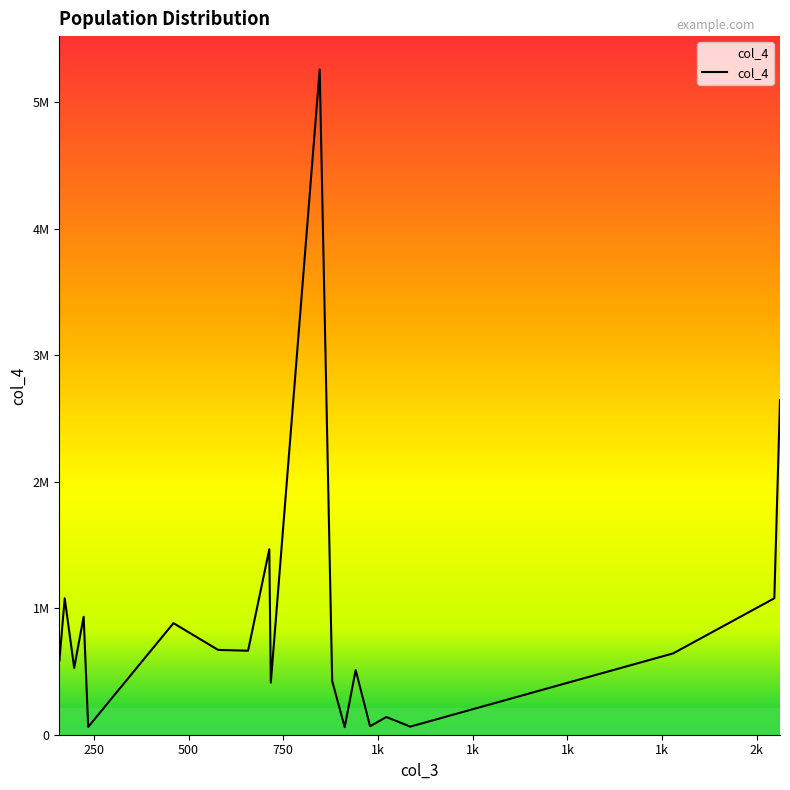

Does the chart display data point markers on the line(s)?

No